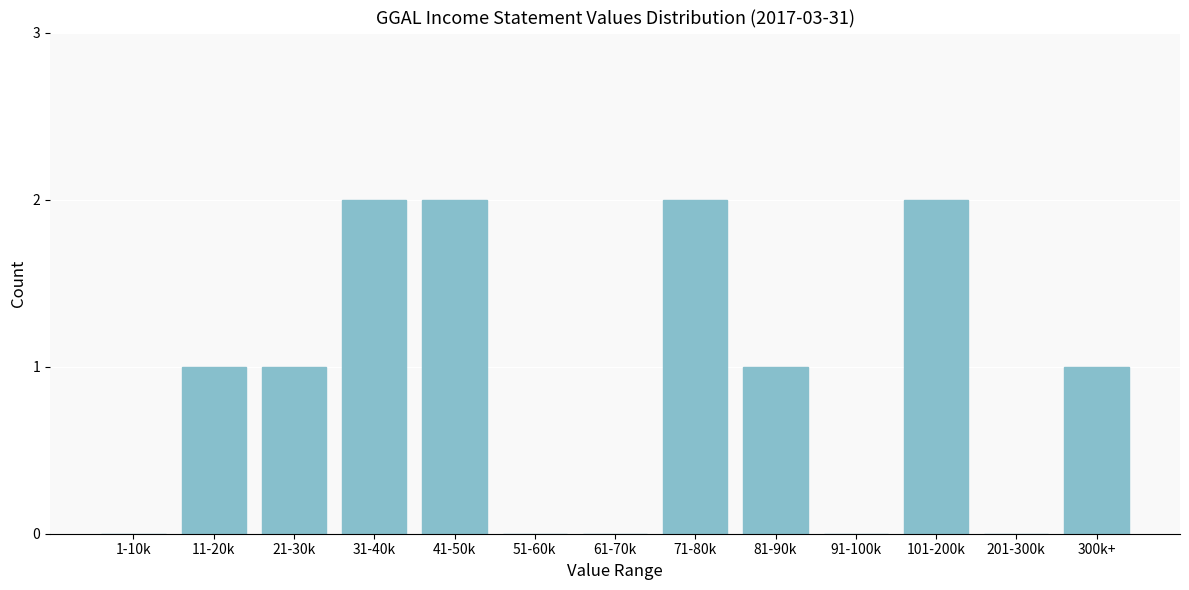

Reading left to right, transcribe all the data shown in this chart.

1-10k=0	11-20k=1	21-30k=1	31-40k=2	41-50k=2	51-60k=0	61-70k=0	71-80k=2	81-90k=1	91-100k=0	101-200k=2	201-300k=0	300k+=1